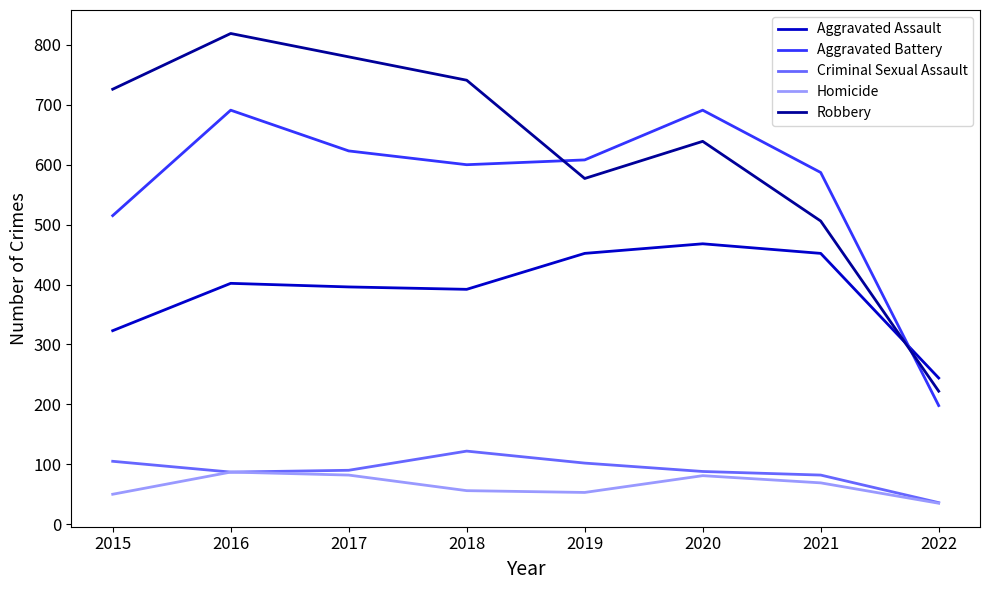

How many intersections are there between Robbery and Aggravated Assault?

1